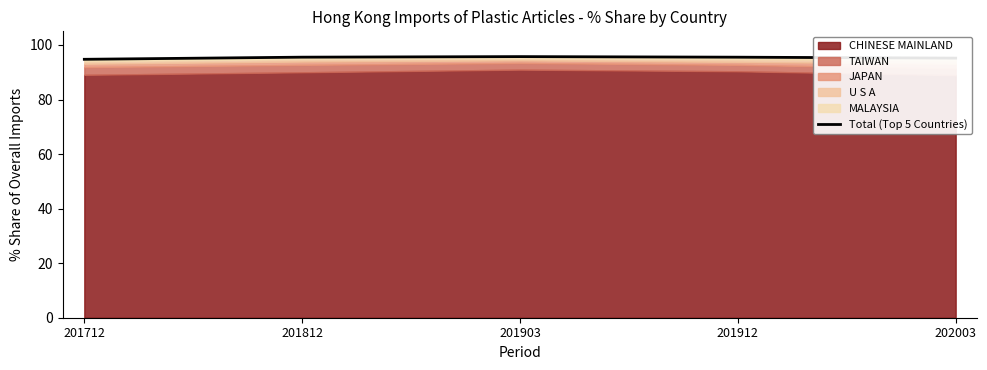

How many data points are less than 95?

1